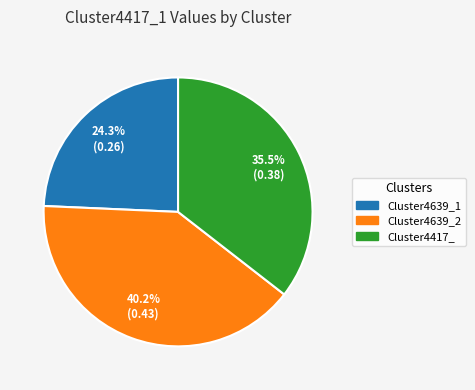

To the nearest percent, what is the difference between the largest and smallest slice percentages?

16%